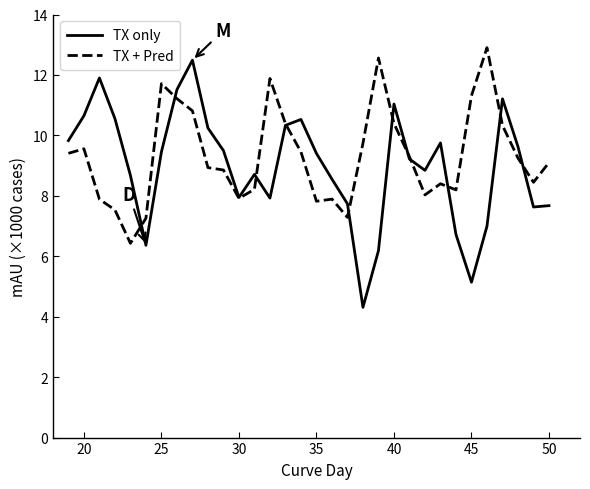

Does the chart display data point markers on the line(s)?

No